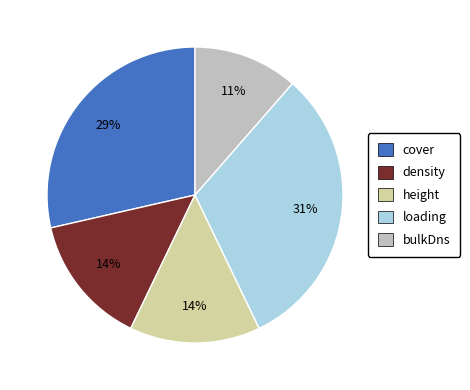

To the nearest percent, what is the combined percentage of cover and density?

43%